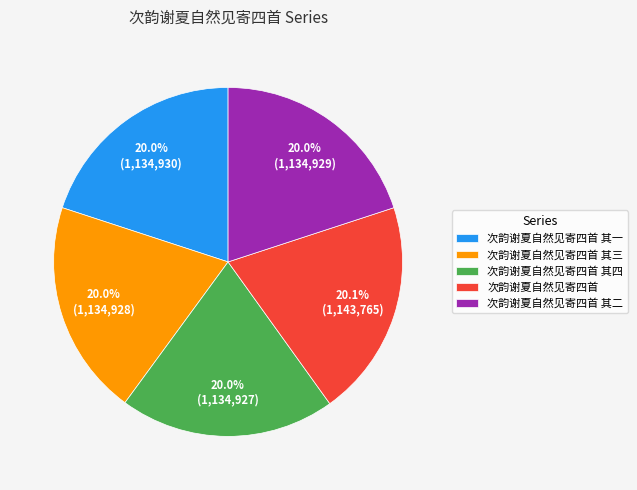

What is the ratio of the value at 次韵谢夏自然见寄四首 其二 to the value at 次韵谢夏自然见寄四首 其三?

1.0